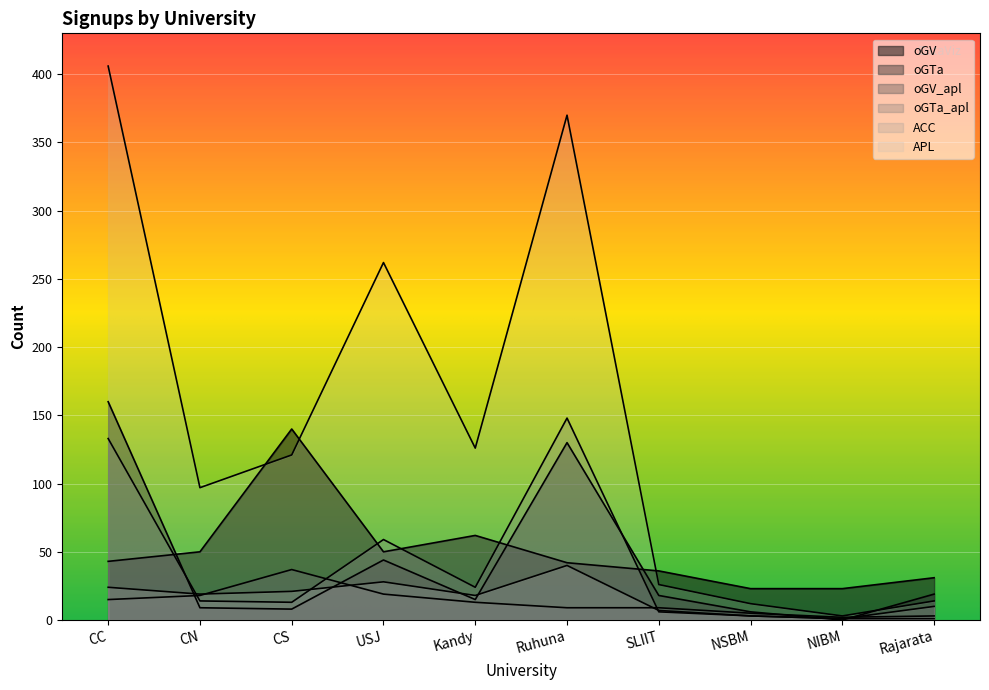

True or false: APL and oGV_apl intersect in this chart.

False